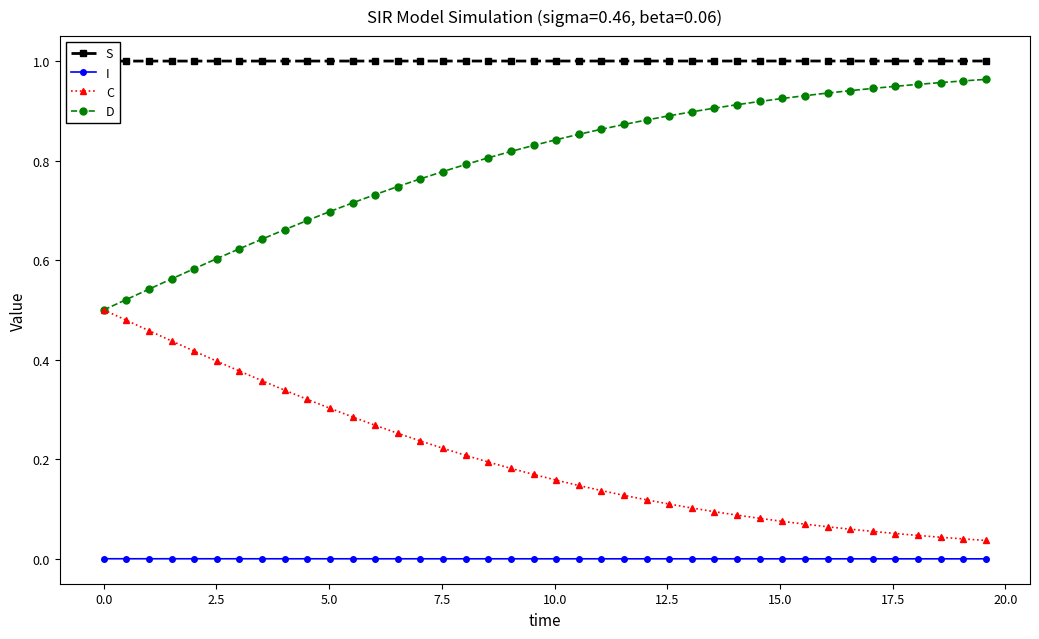

True or false: D and I intersect in this chart.

False